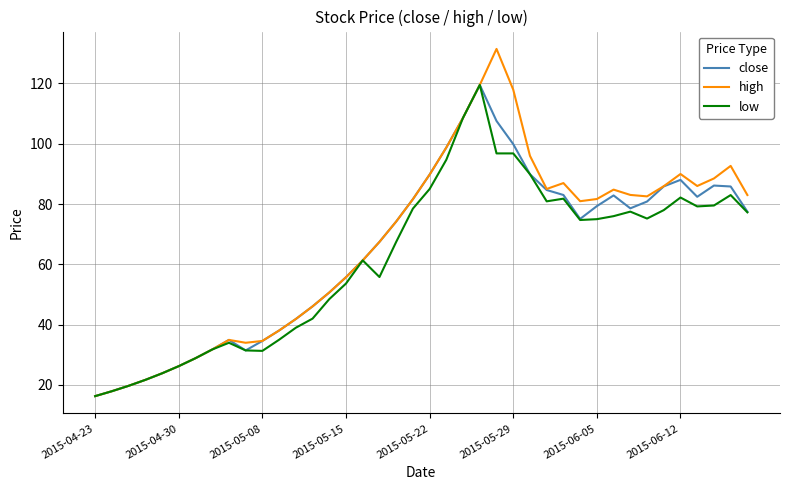

What is the sum of all high values?

2680.3